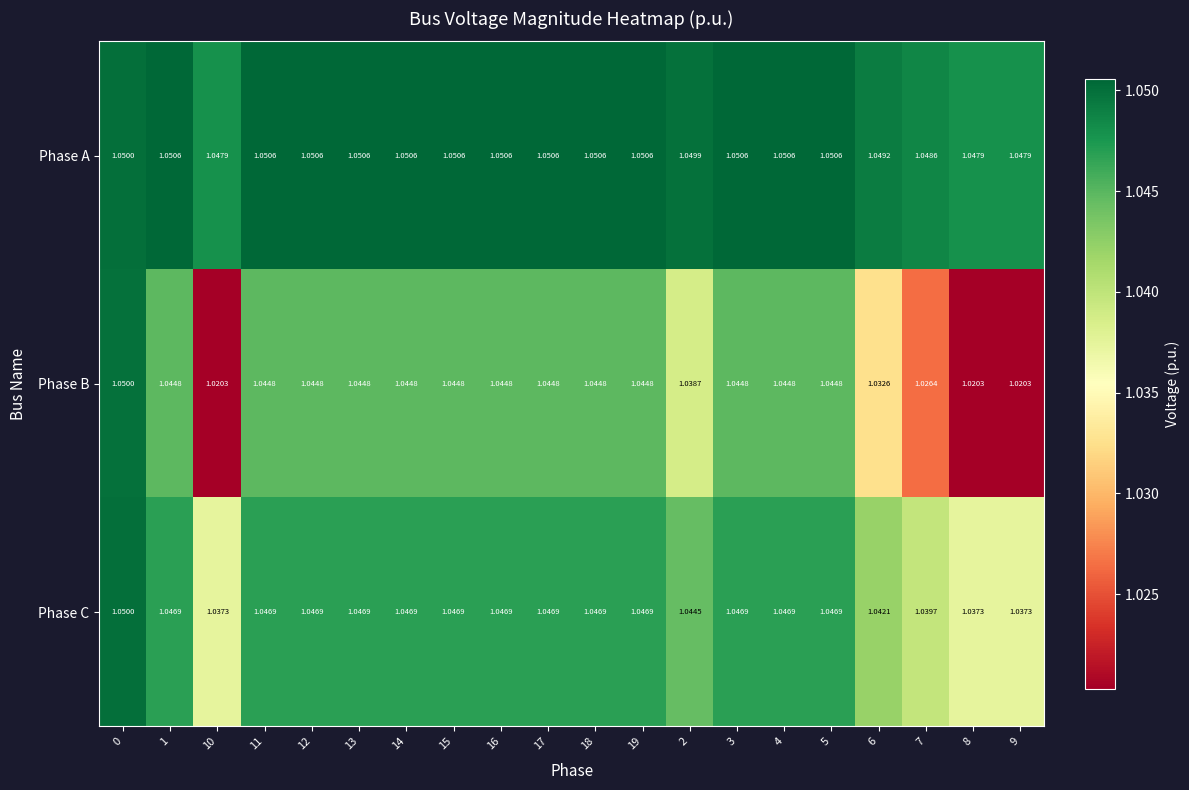

What is the total value across all series at 12?

3.1